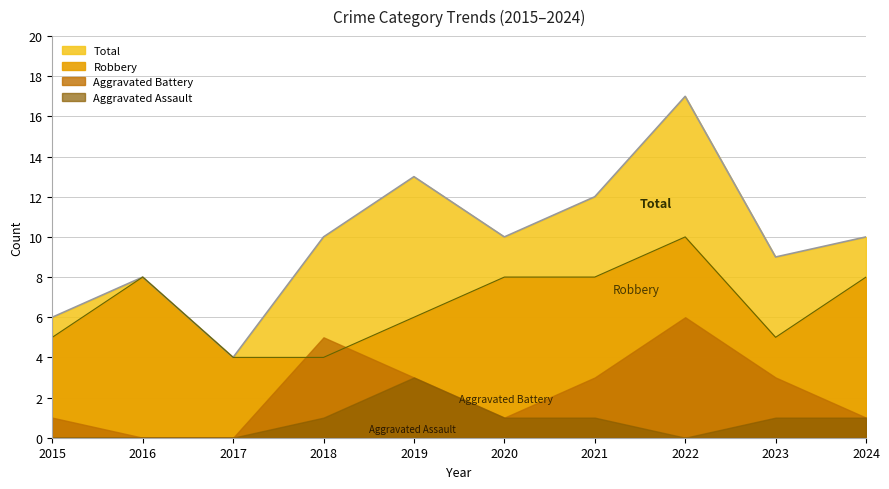

At which label does Total first exceed 10?

2019